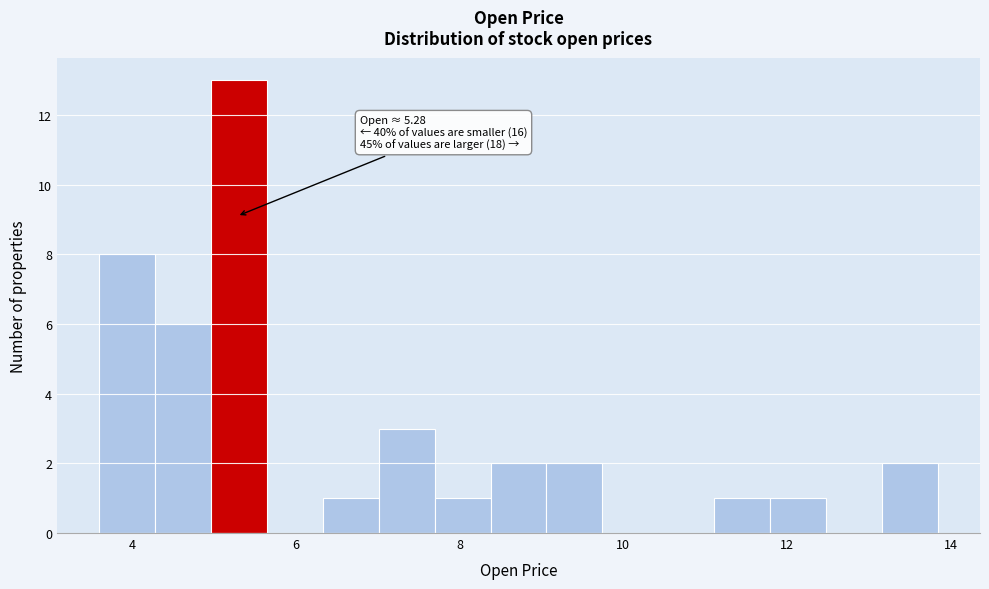

Read against the x-axis, roughly where is the centre of the tallest bar?

5.4